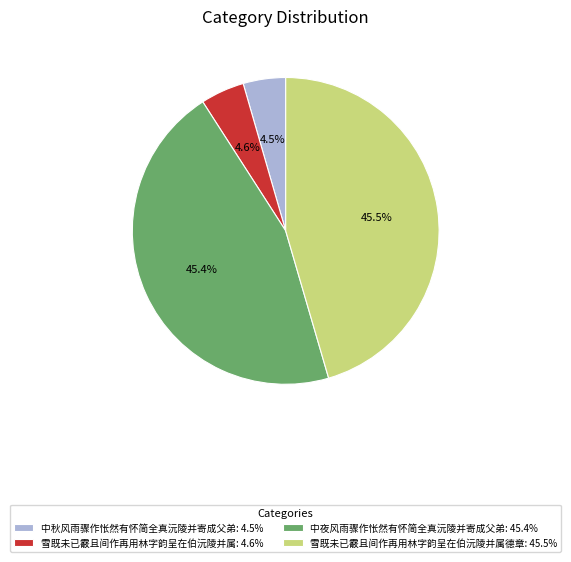

Which has a higher value, 中秋风雨骤作怅然有怀简全真沅陵并寄成父弟: 4.5% or 雪既未已霰且间作再用林字韵呈在伯沅陵并属德章: 45.5%?

雪既未已霰且间作再用林字韵呈在伯沅陵并属德章: 45.5%